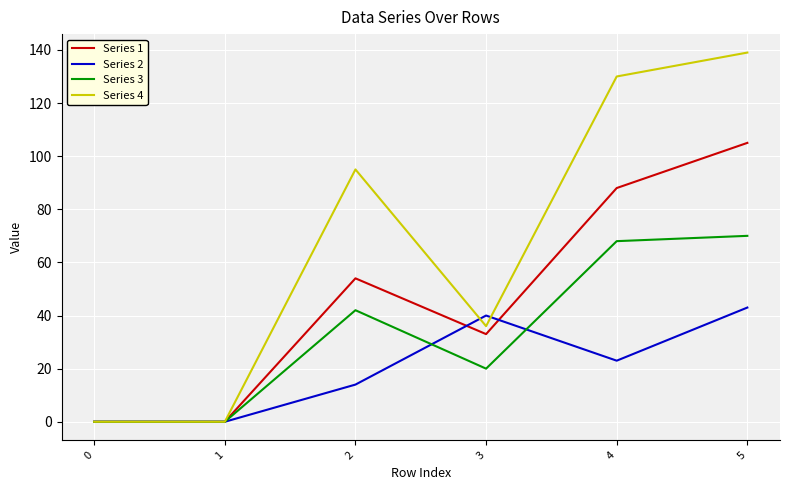

List the series in order of their peak value, lowest first.

Series 2, Series 3, Series 1, Series 4